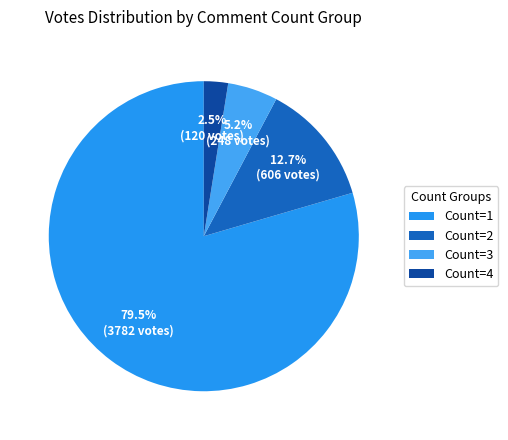

Which slice is the smallest?

Count=4